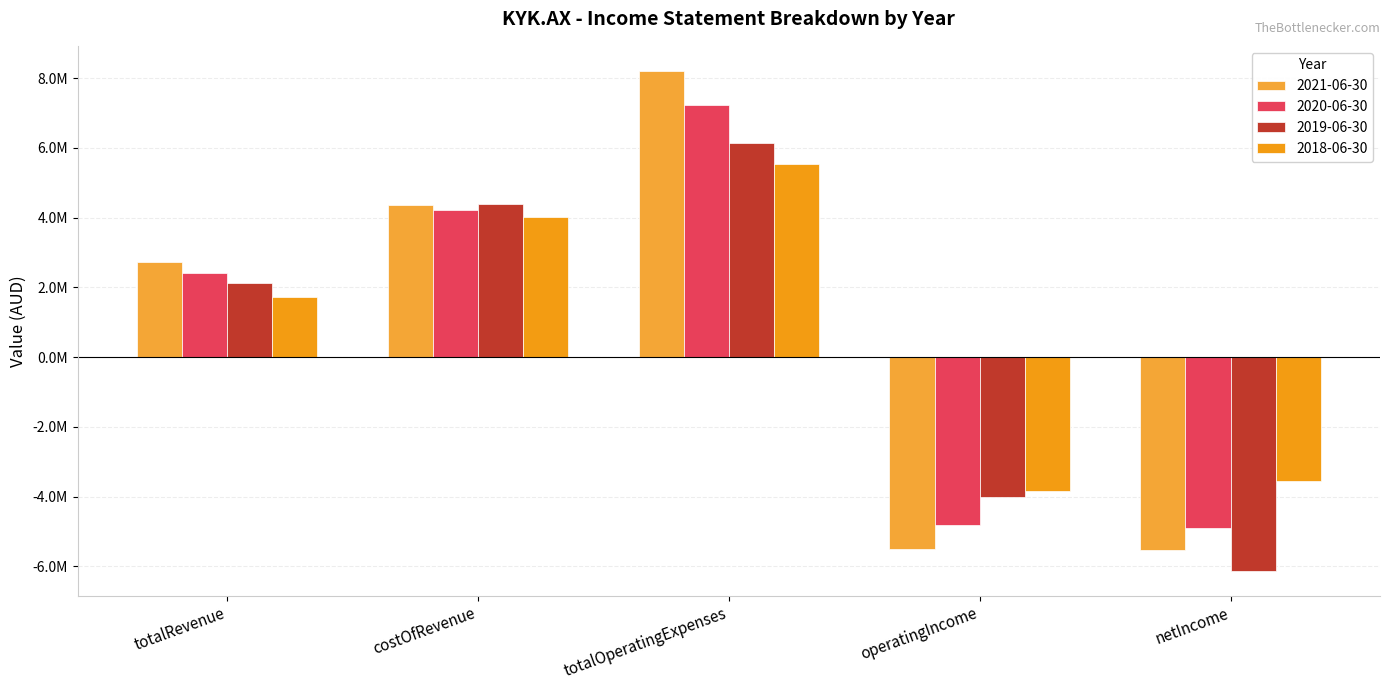

Which series has the largest total across all categories?

2021-06-30